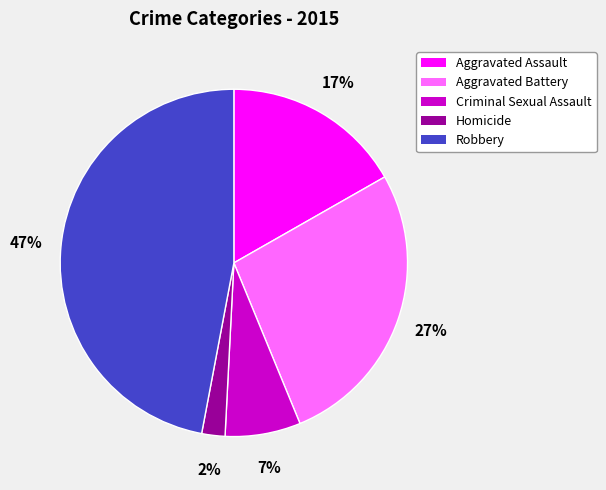

Is it true that Robbery is 57% of the pie?

False